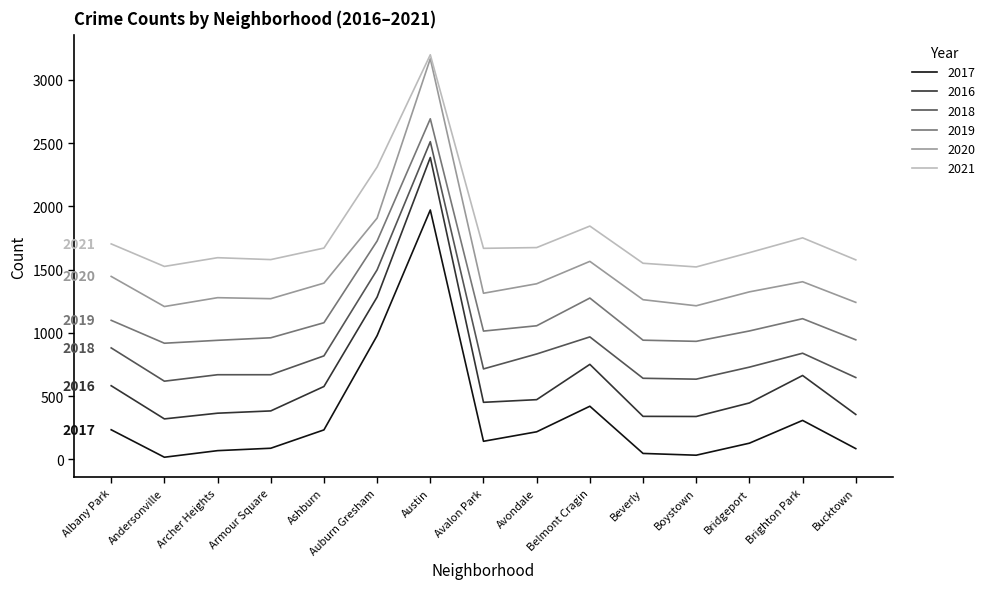

At which label is 2021 closest to 2359?

Auburn Gresham